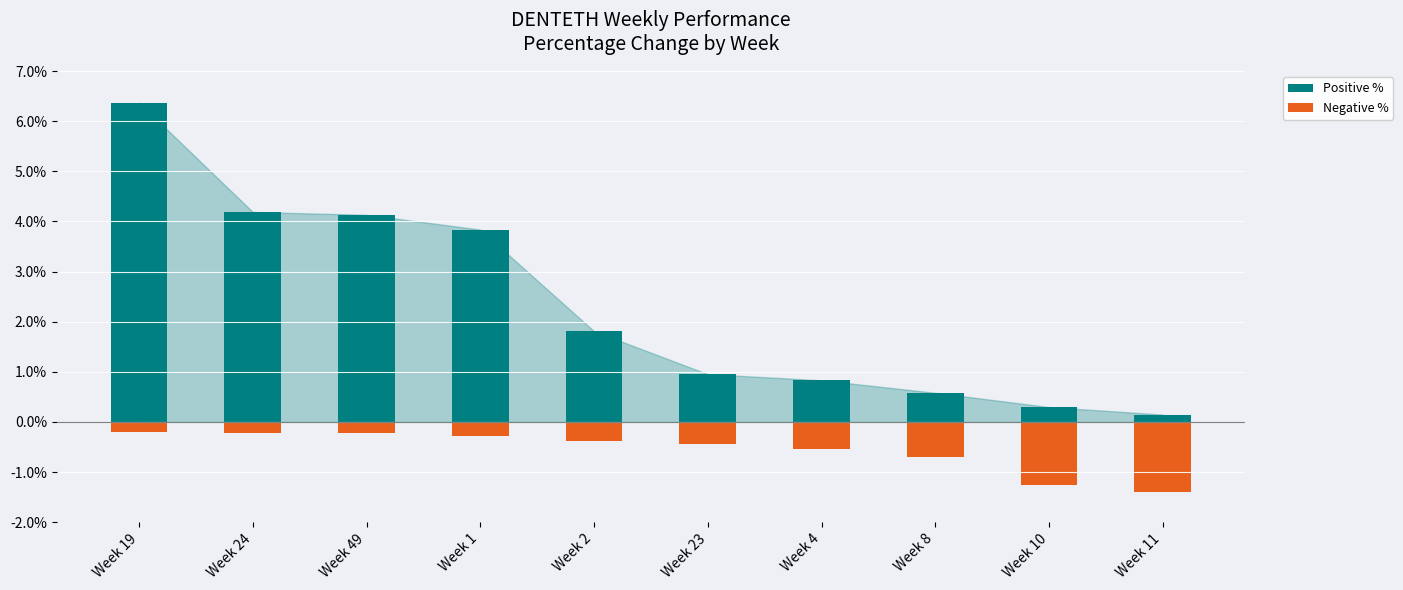

Reading right to left, list all the values displayed in this chart.

Positive %: 0.1	0.3	0.6	0.8	1.0	1.8	3.8	4.1	4.2	6.4
Negative %: -1.4	-1.3	-0.7	-0.5	-0.4	-0.4	-0.3	-0.2	-0.2	-0.2